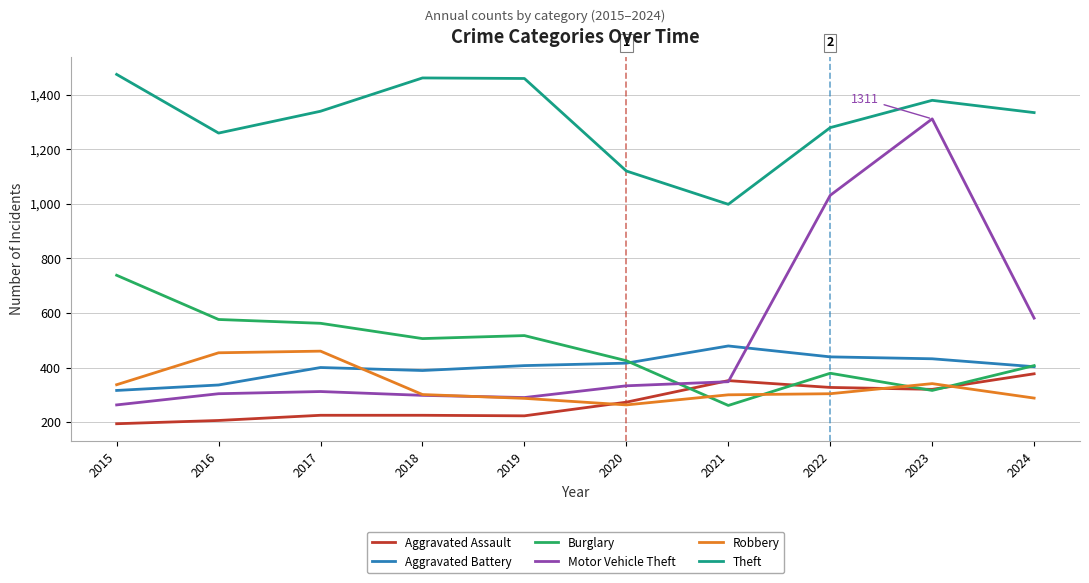

True or false: Motor Vehicle Theft and Robbery intersect in this chart.

True